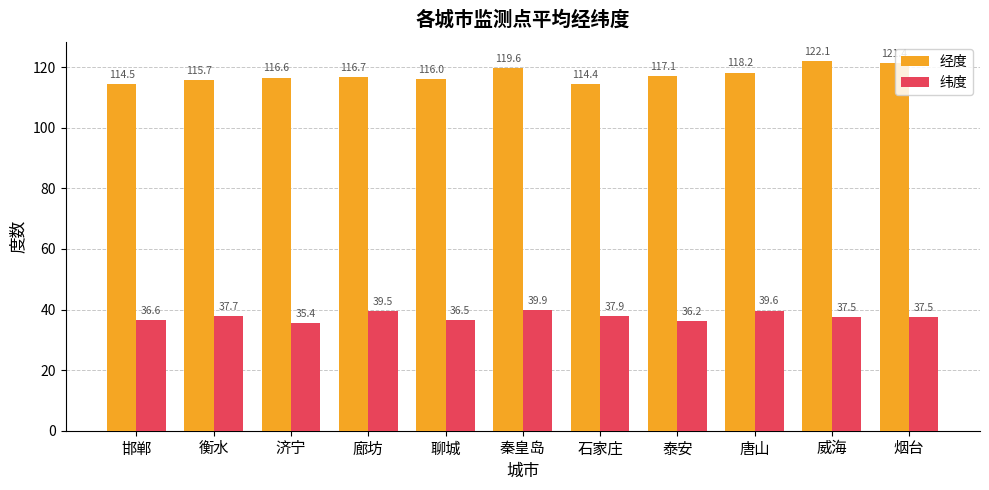

Where does the 纬度 series first go above 37?

衡水